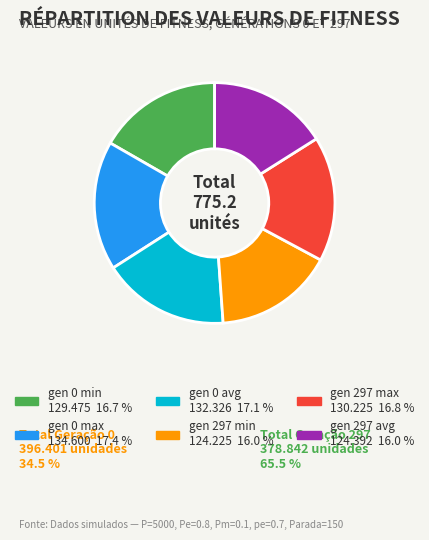

Which has a higher value, gen 0 max or gen 297 min?

gen 0 max